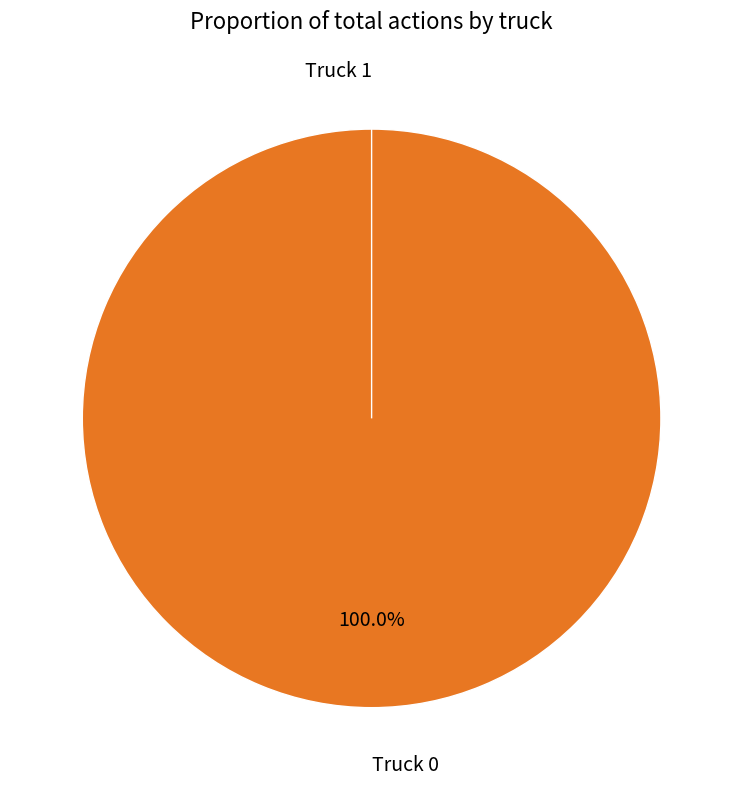

What is the change in value from Truck 0 to Truck 1?

-7